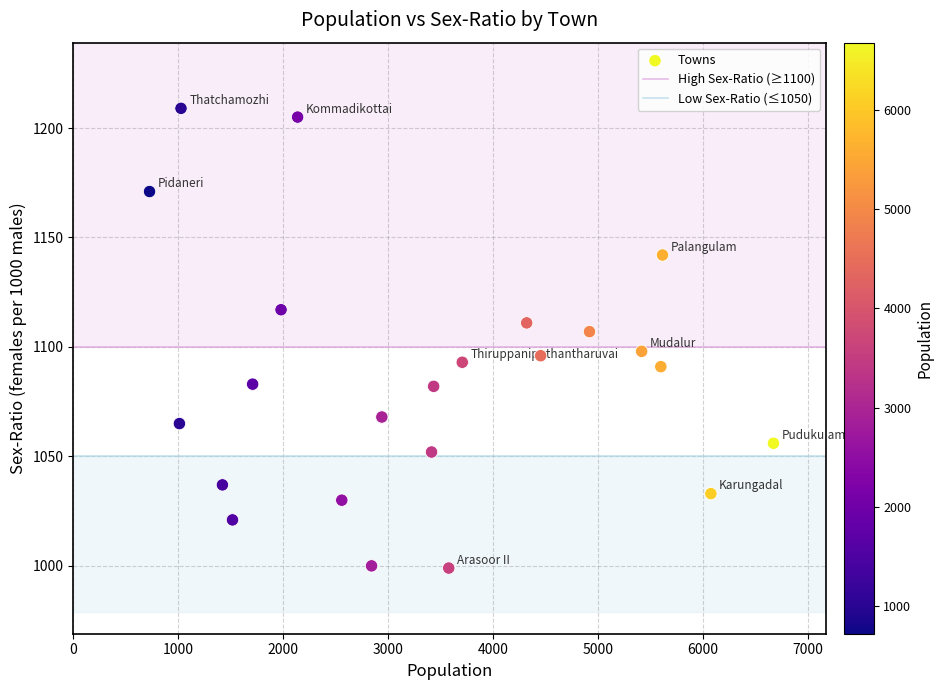

What Y value in the scatter plot is closest to 1104?

1107